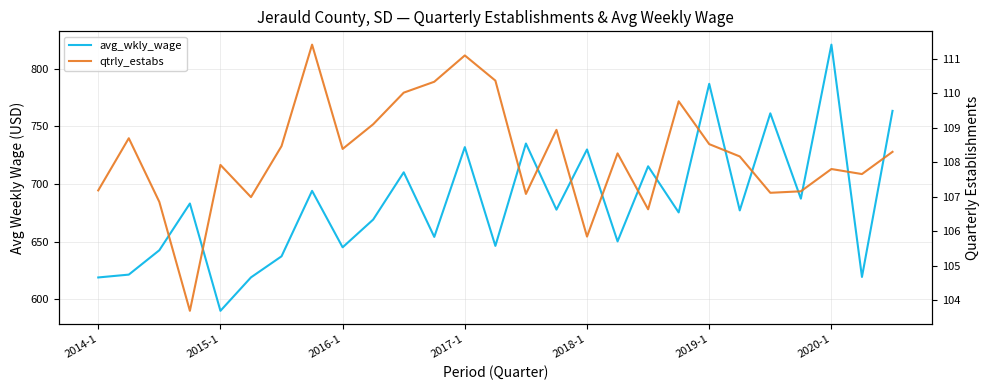

What is the sum of all avg_wkly_wage values?

18463.5